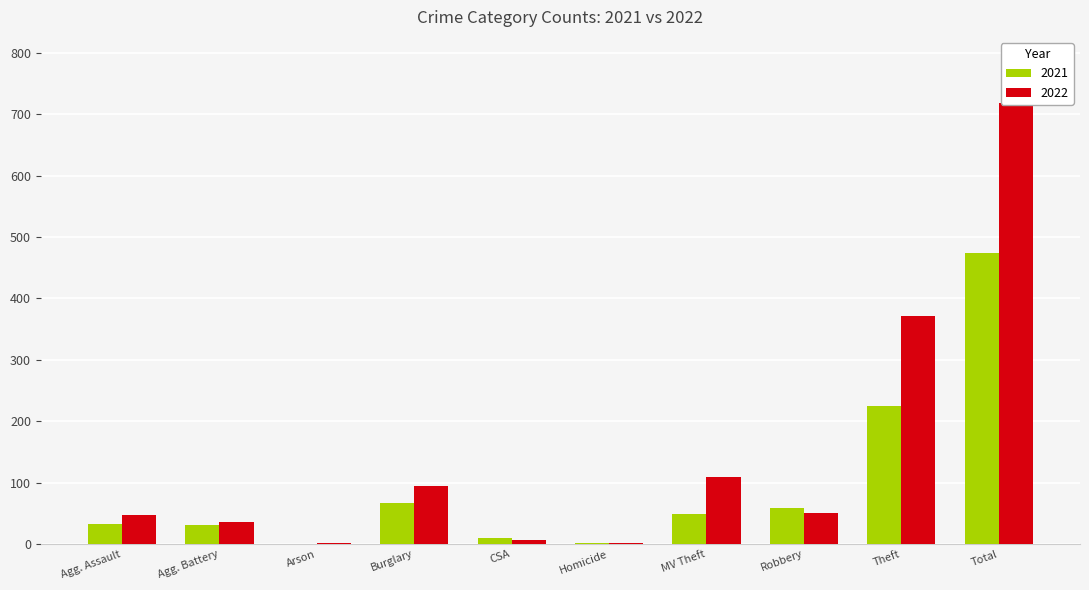

How many distinct data groups are displayed?

2